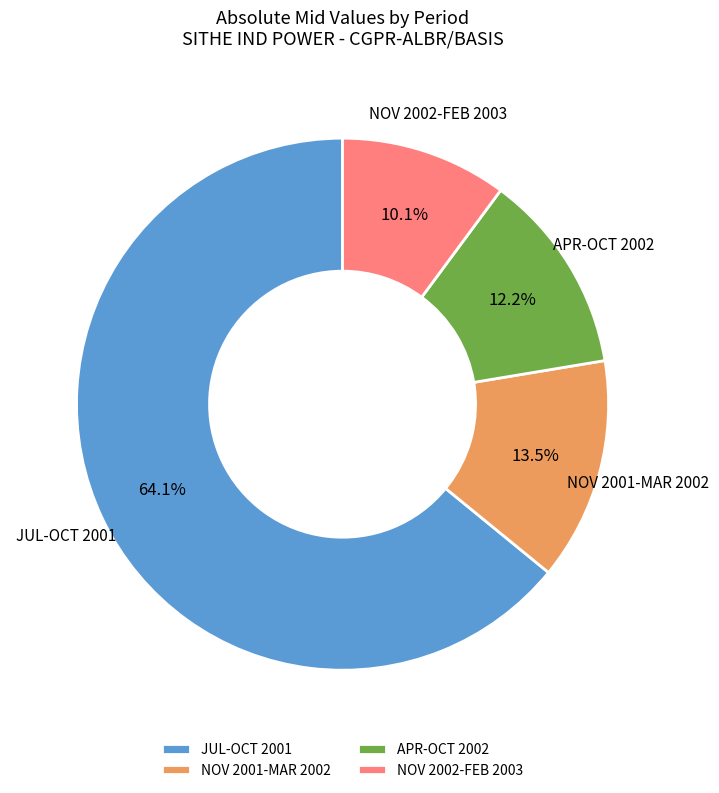

Which slice is the smallest?

NOV 2002-FEB 2003